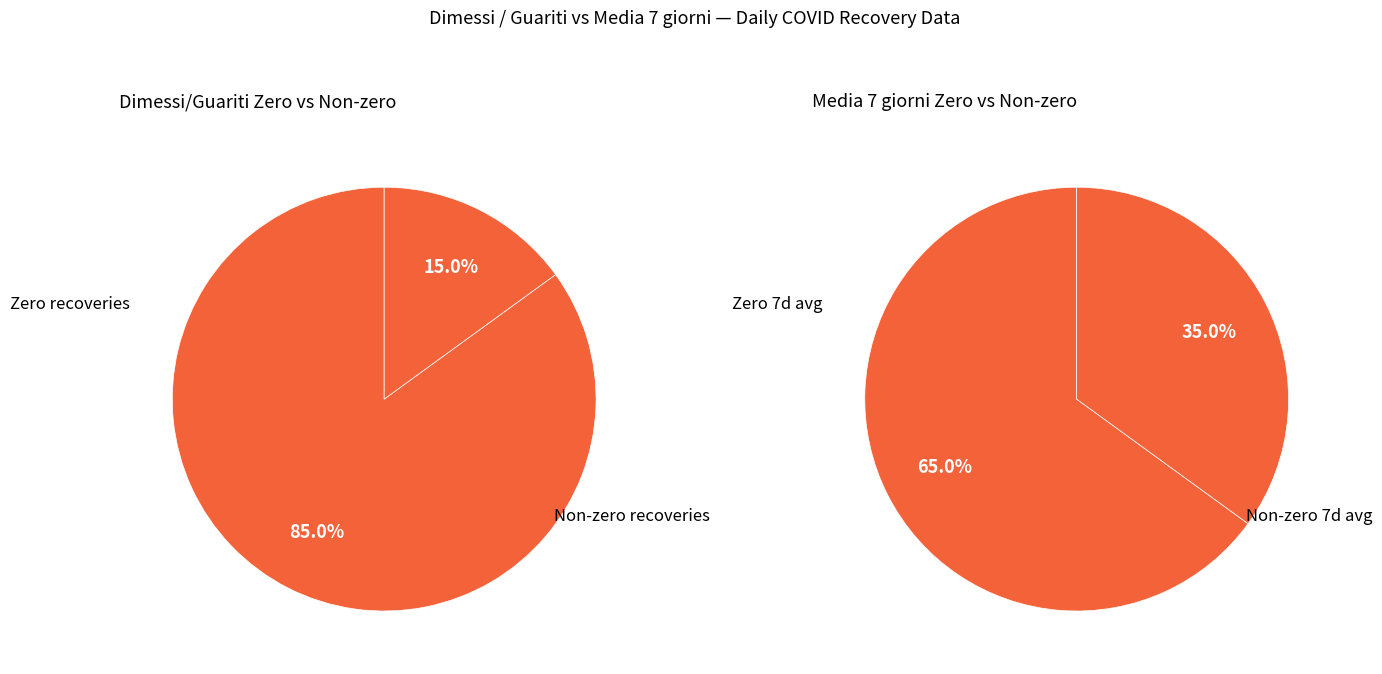

What portion of the pie excludes 22?

100.0%